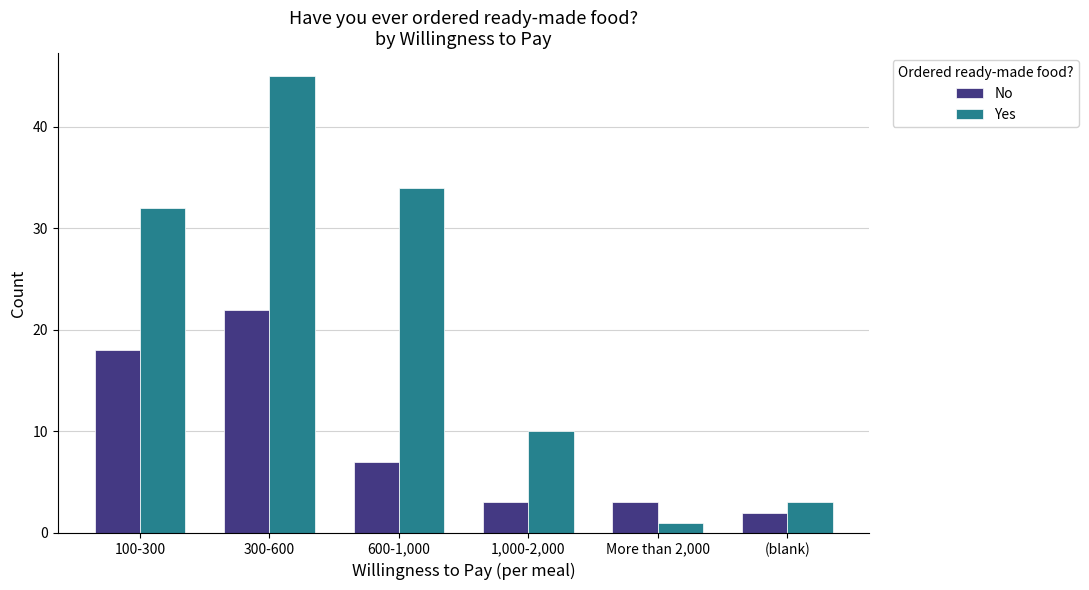

What is the difference between the Yes values at 1,000-2,000 and (blank)?

7